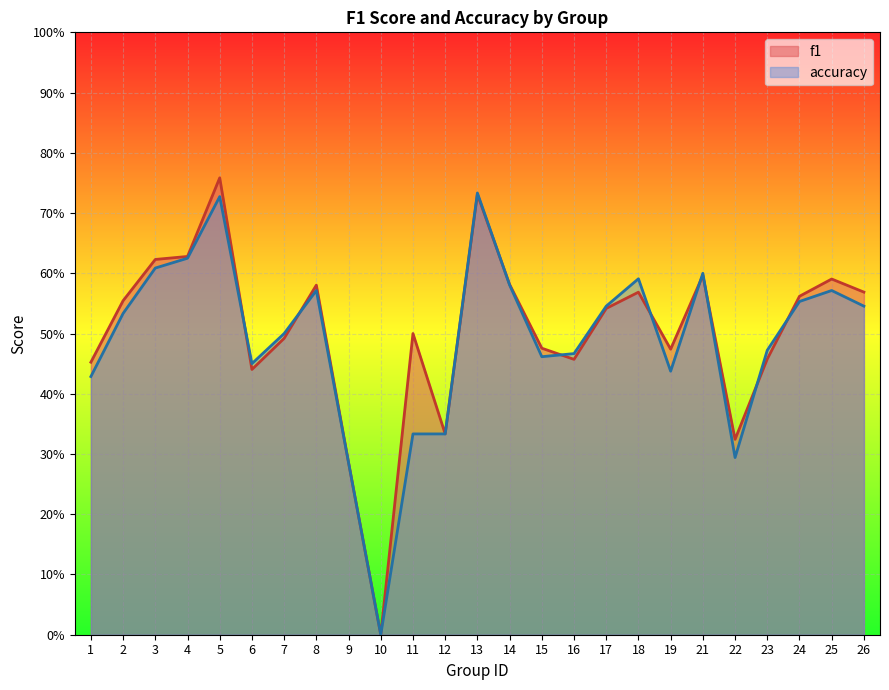

Reading left to right, transcribe all the data shown in this chart.

f1: 1=0.5	2=0.6	3=0.6	4=0.6	5=0.8	6=0.4	7=0.5	8=0.6	9=0.3	10=0.0	11=0.5	12=0.3	13=0.7	14=0.6	15=0.5	16=0.5	17=0.5	18=0.6	19=0.5	21=0.6	22=0.3	23=0.5	24=0.6	25=0.6	26=0.6
accuracy: 1=0.4	2=0.5	3=0.6	4=0.6	5=0.7	6=0.5	7=0.5	8=0.6	9=0.3	10=0.0	11=0.3	12=0.3	13=0.7	14=0.6	15=0.5	16=0.5	17=0.5	18=0.6	19=0.4	21=0.6	22=0.3	23=0.5	24=0.6	25=0.6	26=0.5